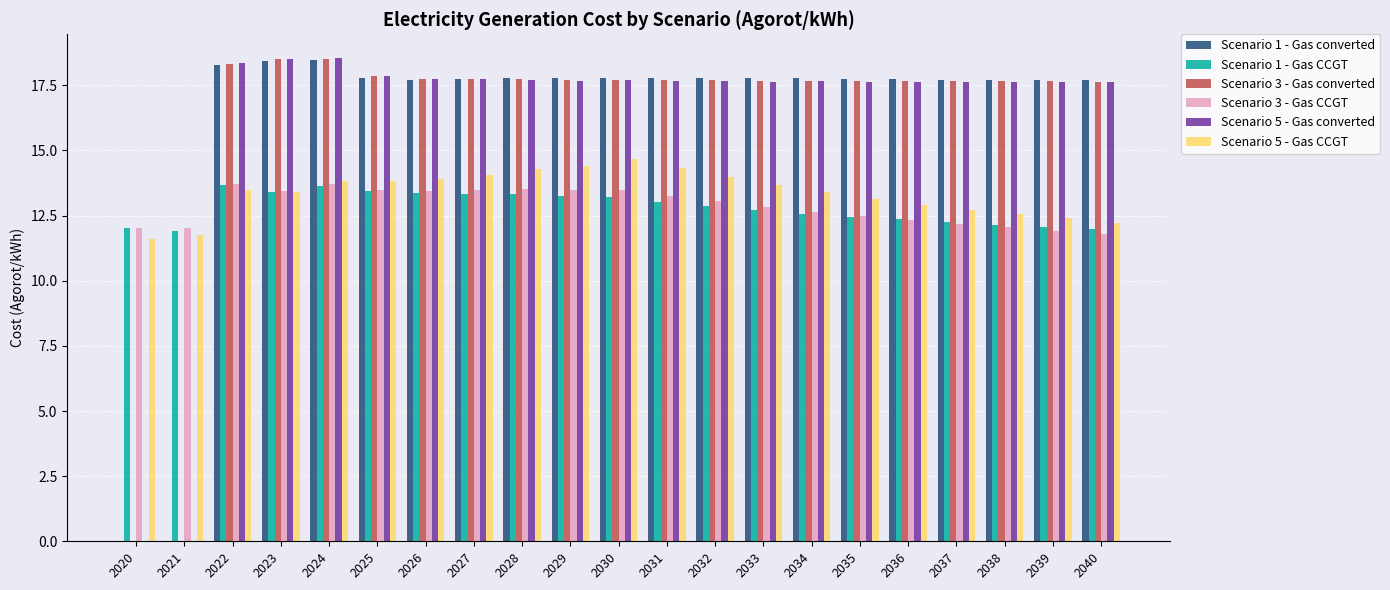

How many values in the Scenario 3 - Gas converted series exceed 17?

19